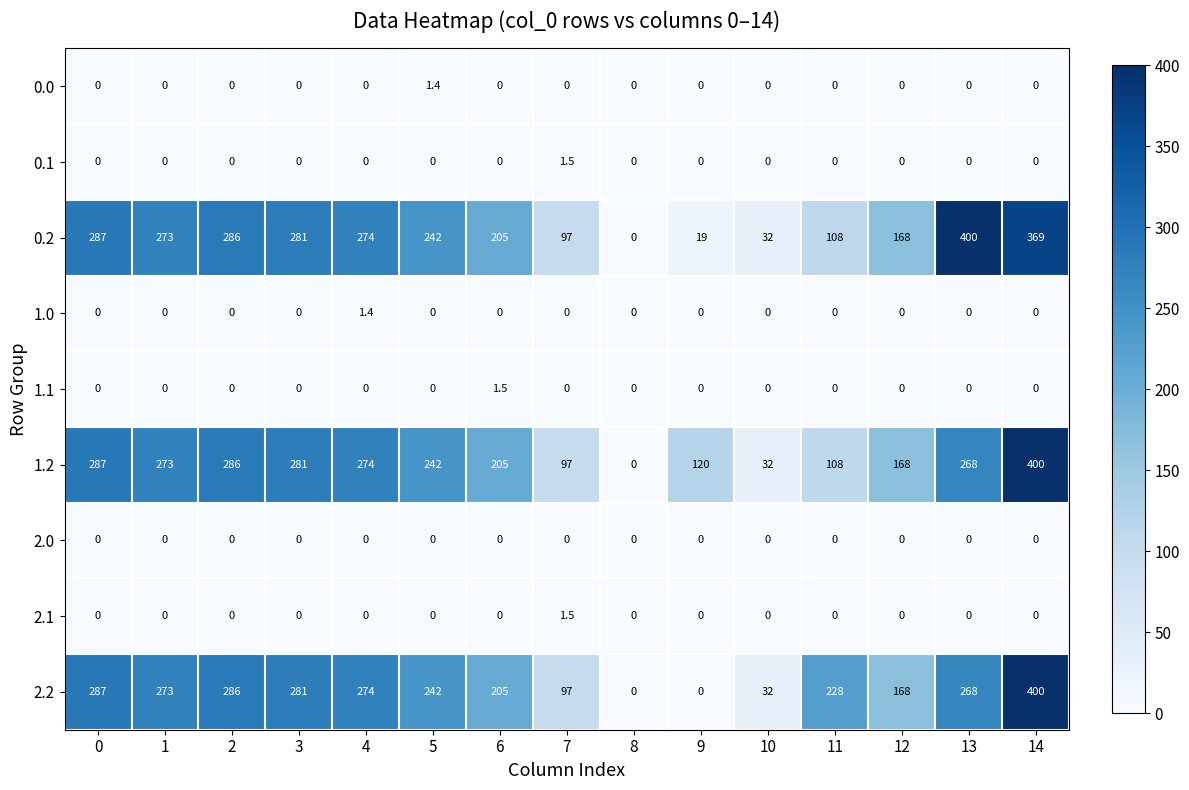

At how many categories does at least one series exceed 48?

13